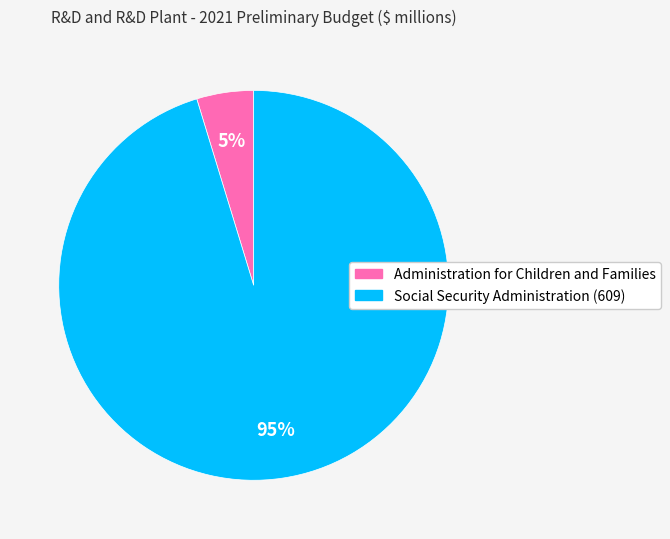

To the nearest percent, what is the combined percentage of Administration for Children and Families and Social Security Administration (609)?

100%